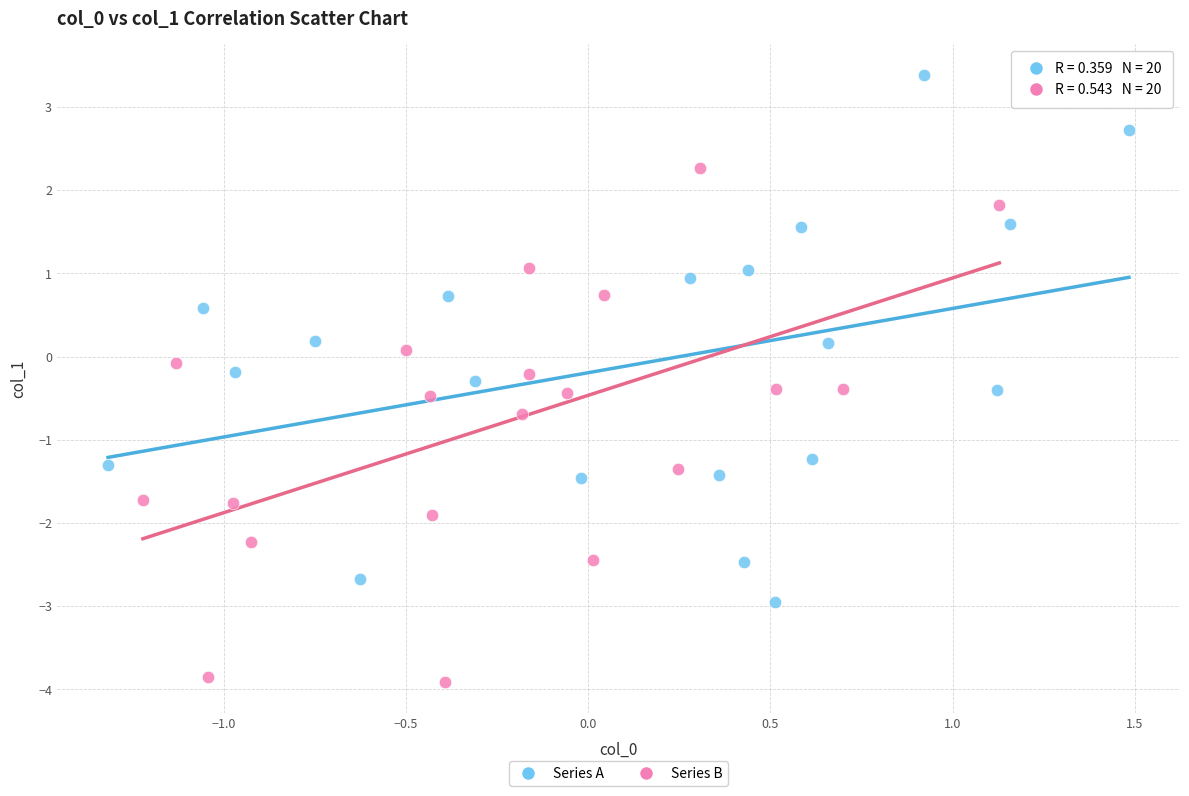

Which series reaches the maximum Y coordinate?

Series A